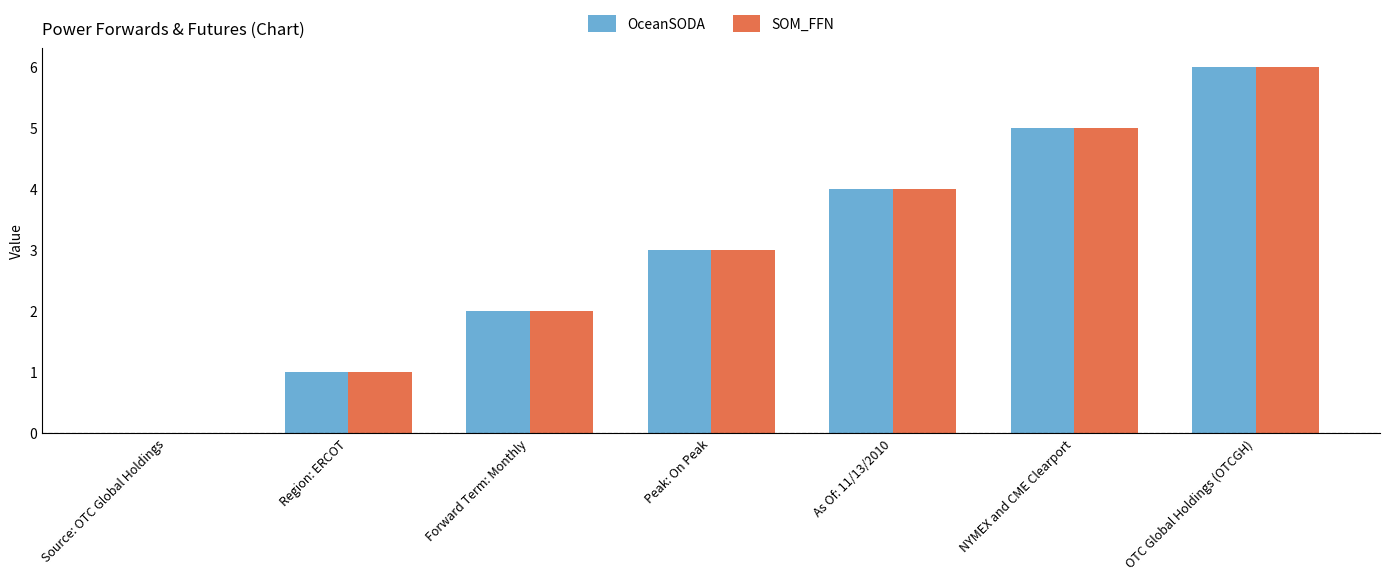

What is the sum of all SOM_FFN values?

21